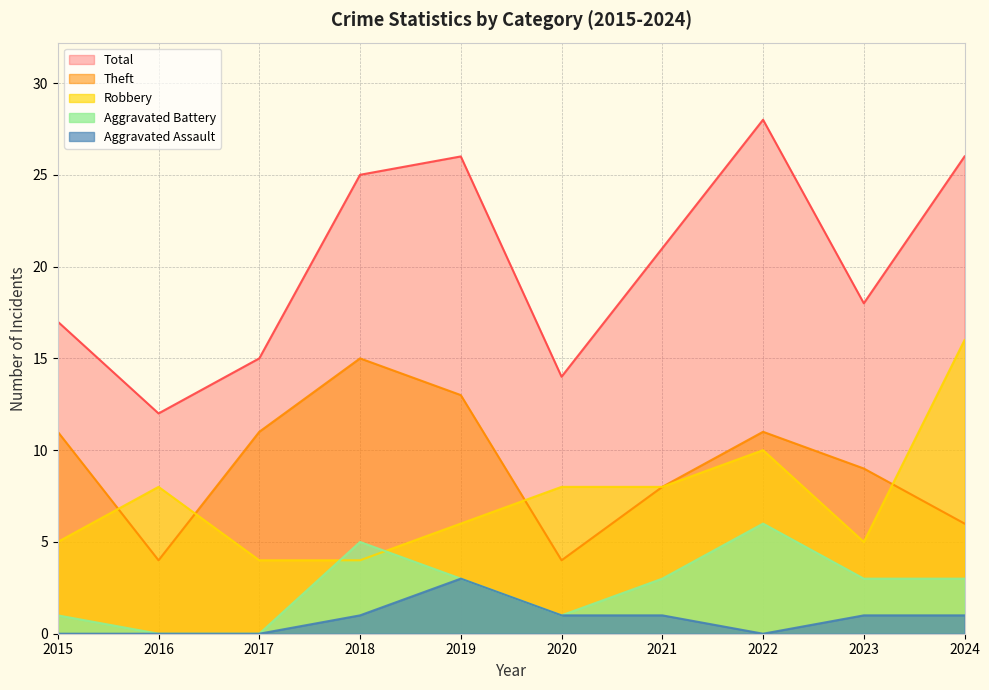

Does the chart display data point markers on the line(s)?

No